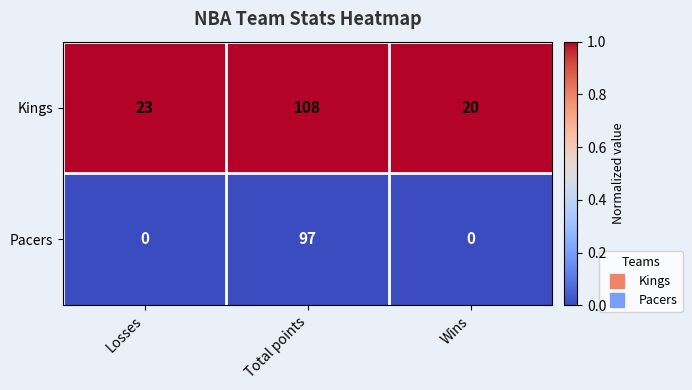

Count the Pacers values in the range 0 to 97.

3